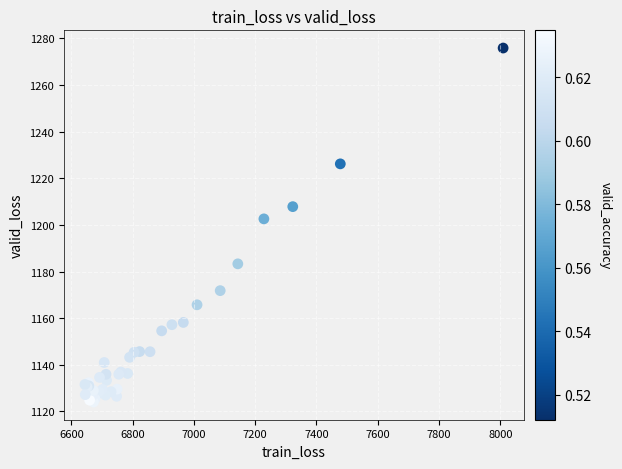

What Y value in the scatter plot is closest to 1199?

1202.6